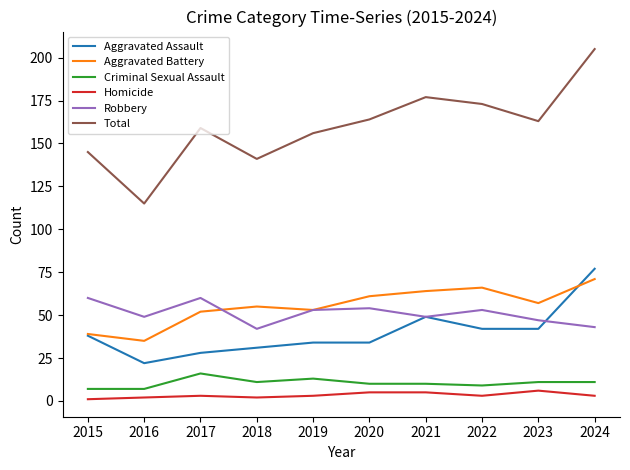

Is the value of Robbery at 2017 greater than the value of Aggravated Battery at 2021?

No